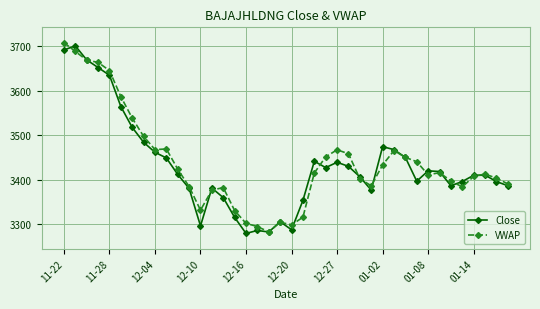

True or false: VWAP and Close cross at least once.

True